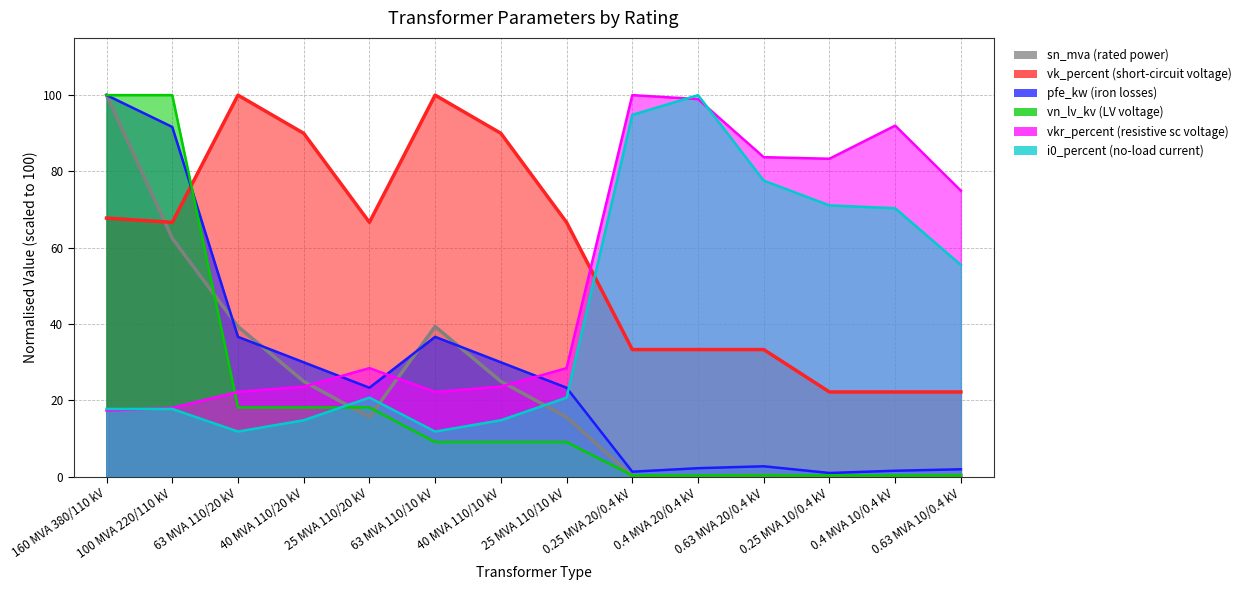

After their last crossing, which series has the higher values: pfe_kw or vk_percent?

vk_percent